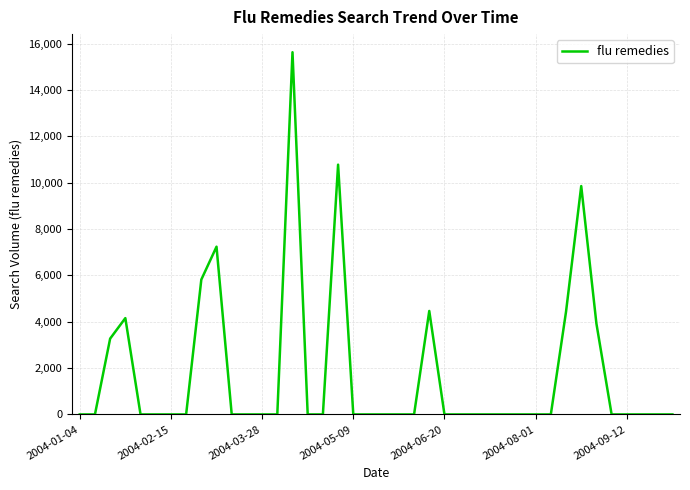

What is the difference between the maximum and minimum values?

15628.7